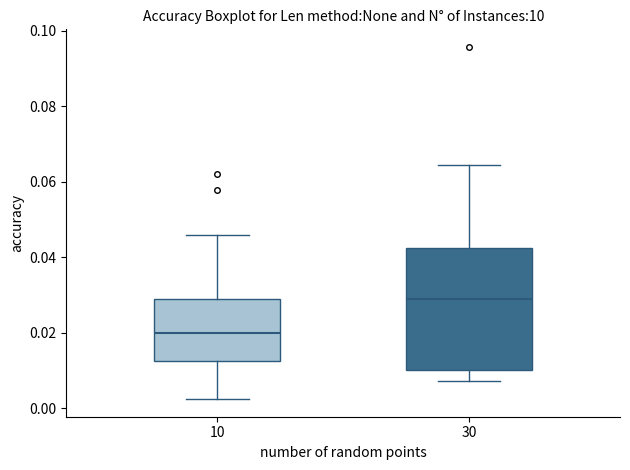

Reading left to right, read every box against the y-axis: the position of its median line, the range the box covers, and the ends of its whiskers. The values are not printed on the chart, so give them approximately, as read against the axis.

10: median 0.020, box 0.012 to 0.030, whiskers 0.002 to 0.046
30: median 0.028, box 0.010 to 0.042, whiskers 0.008 to 0.064